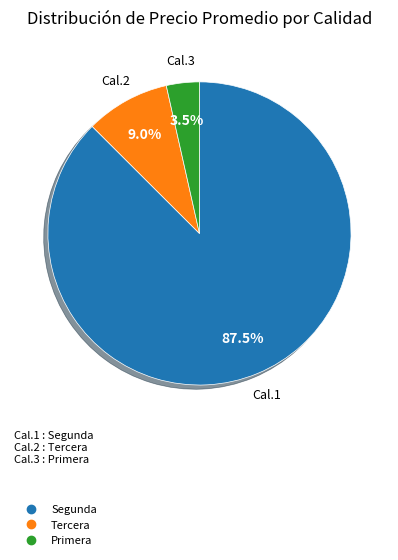

Is there any slice that represents more than half of the pie?

Yes